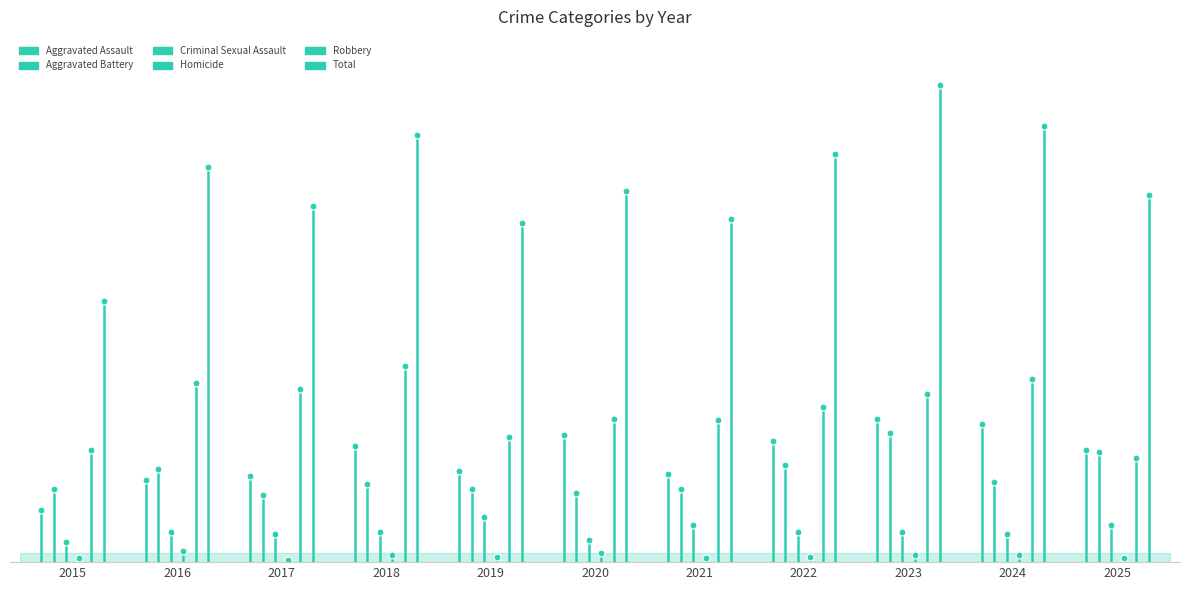

Which series changed the most between 2015 and 2016?

Total